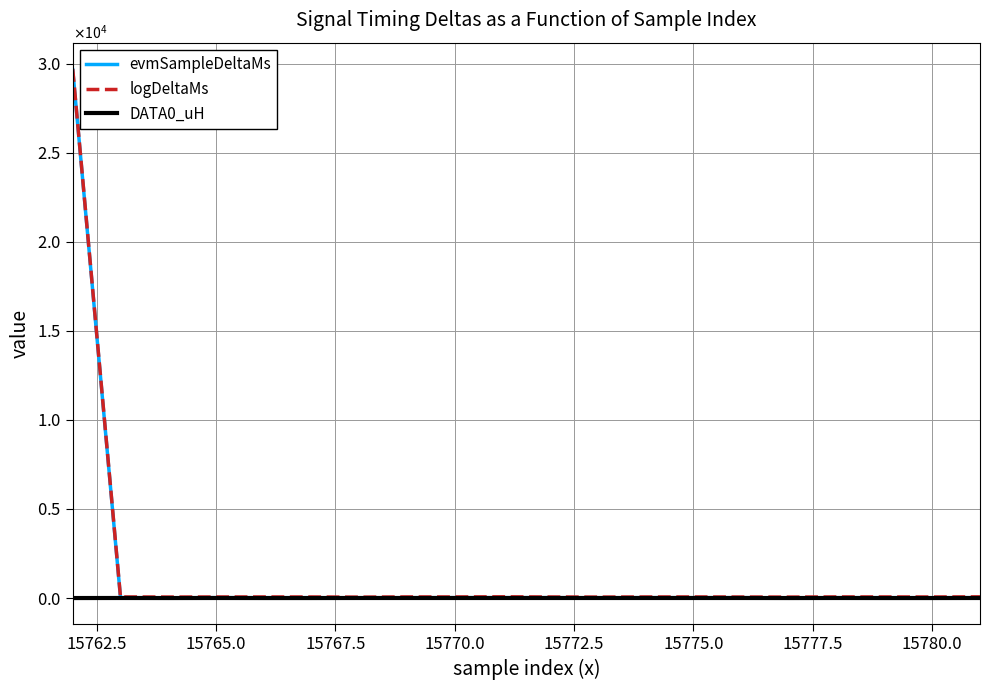

Does the chart have visible grid lines?

Yes